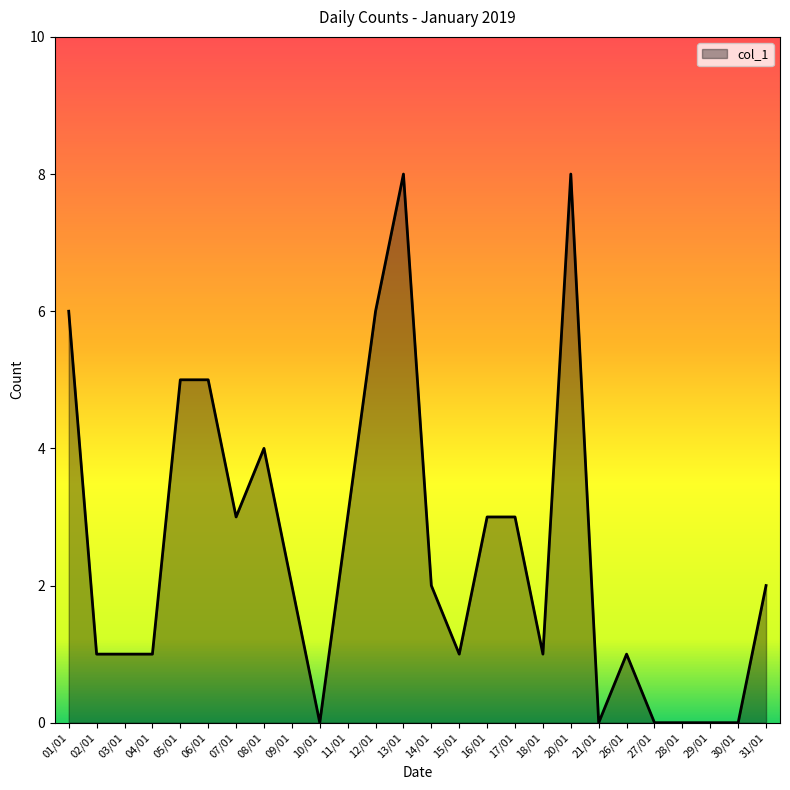

What value does the data have at 14/01?

2